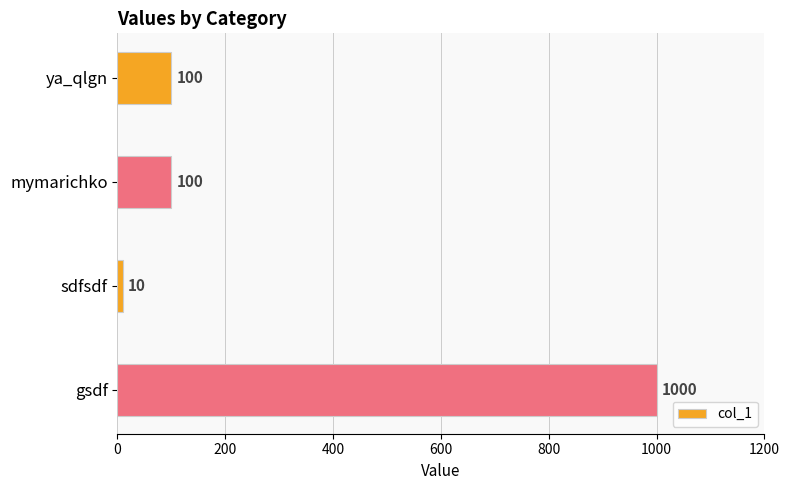

What is the change in value from ya_qlgn to gsdf?

+900